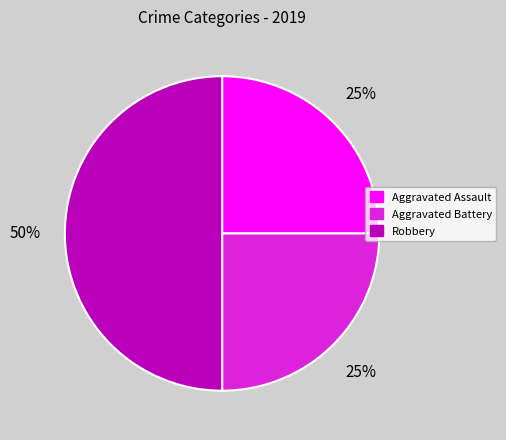

Is Aggravated Assault the majority of the pie?

No